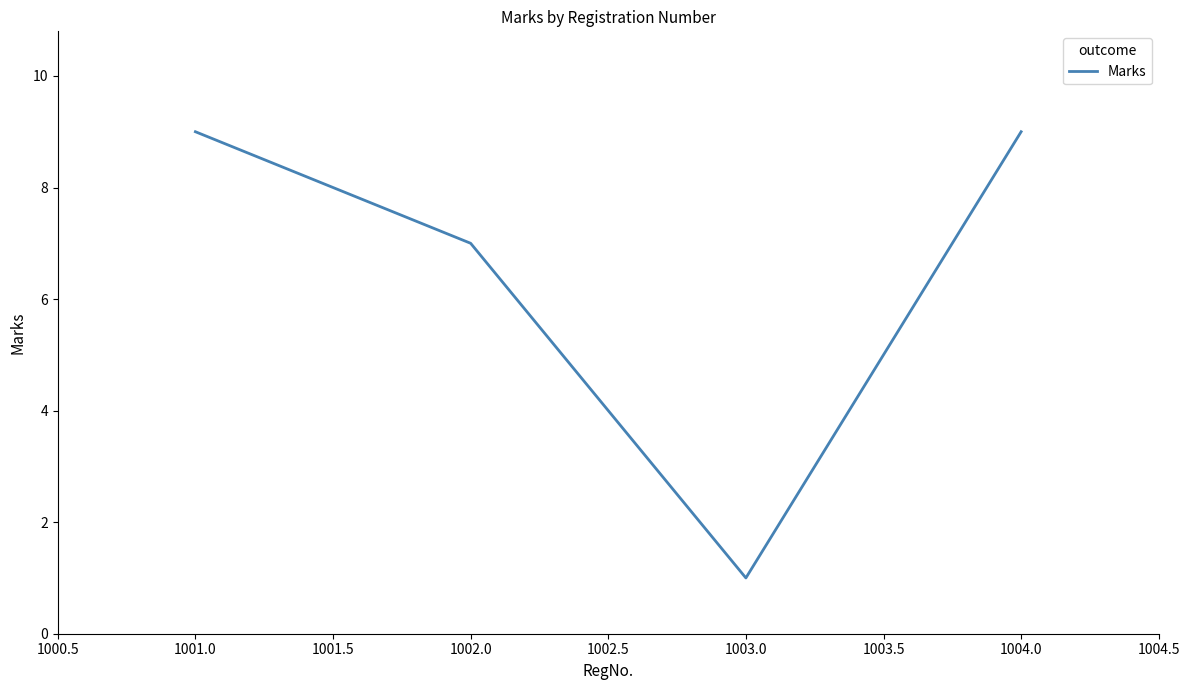

What is the sum of all values?

26